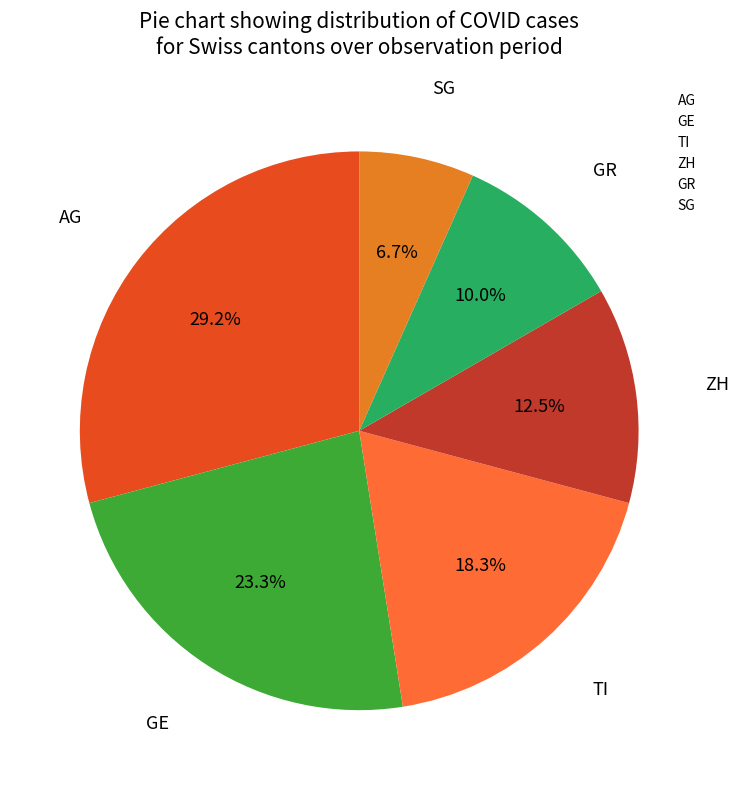

How many slices are in this pie chart?

6